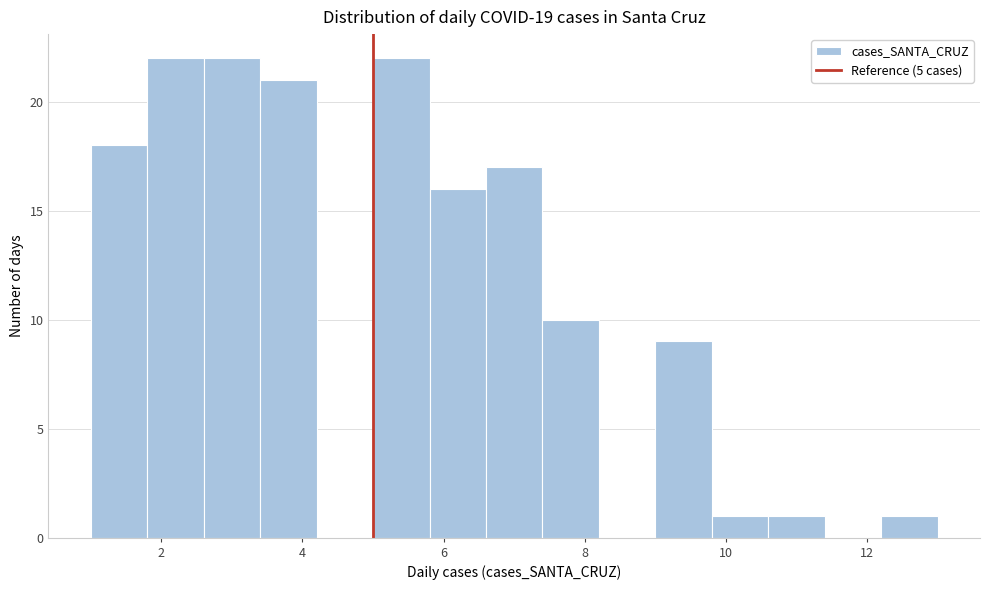

What is the height of the bar covering 9.8 to 10.6 on the x-axis? The values are not printed on the chart, so give them approximately, as read against the axis.

1